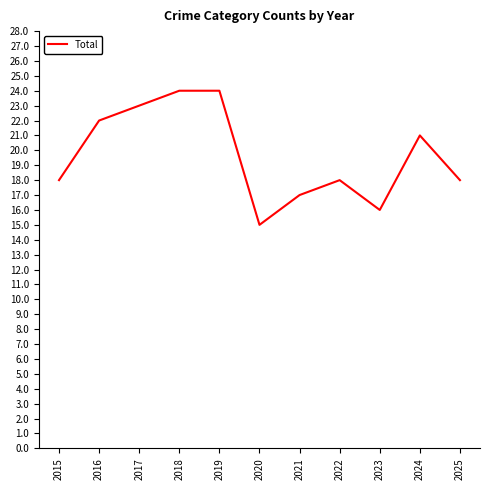

Reading right to left, what are all the values shown in this chart?

18	21	16	18	17	15	24	24	23	22	18